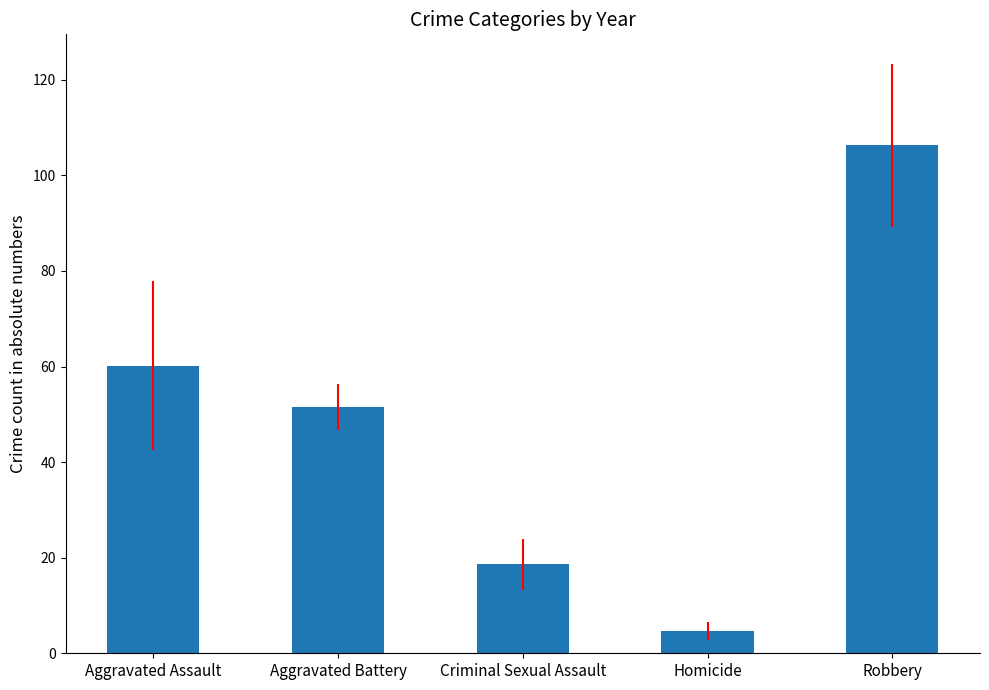

Rank the categories by value from lowest to highest.

Homicide, Criminal Sexual Assault, Aggravated Battery, Aggravated Assault, Robbery